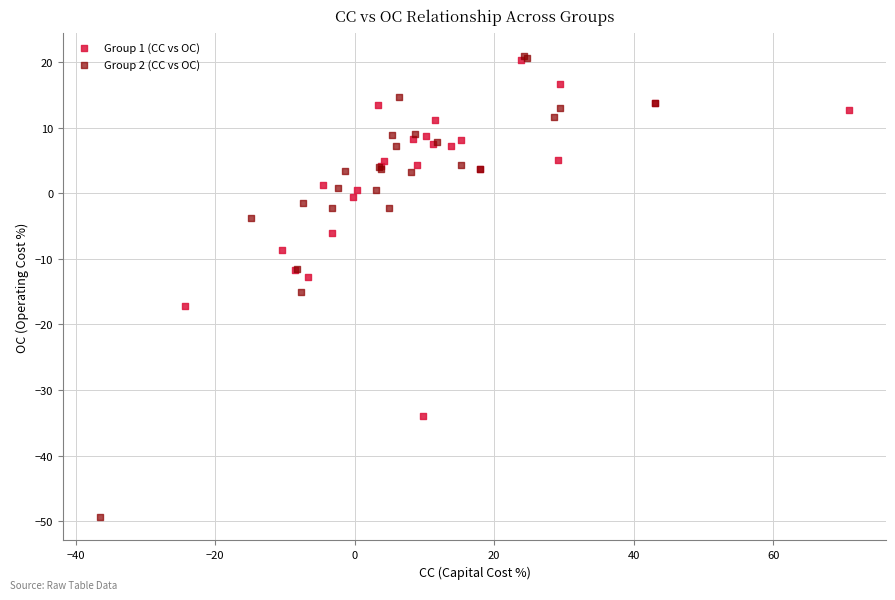

Which series contains the lowest Y value?

Group 2 (CC vs OC)